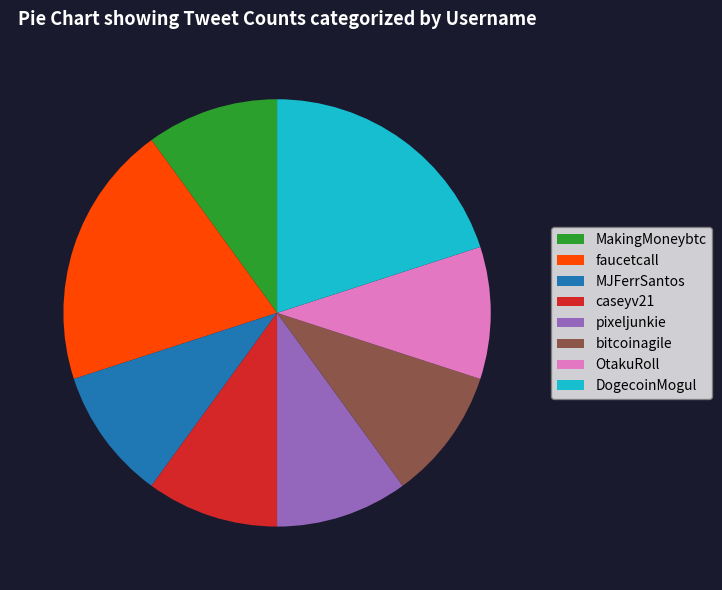

What is the ratio of the value at MJFerrSantos to the value at DogecoinMogul?

0.5